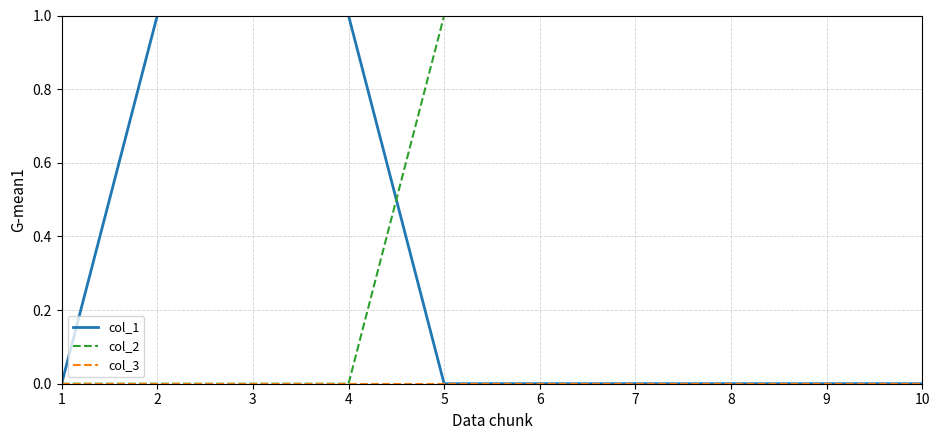

Is it true that col_1 equals 0 at 10?

True